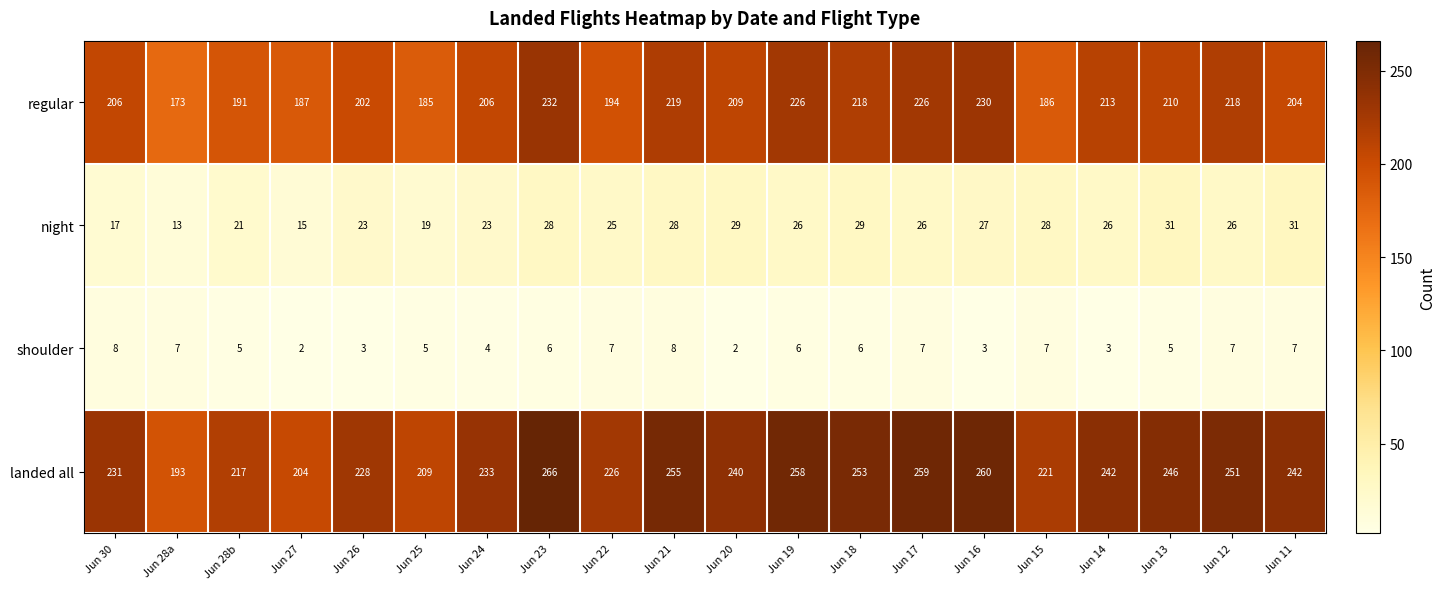

At how many categories does at least one series exceed 53?

20